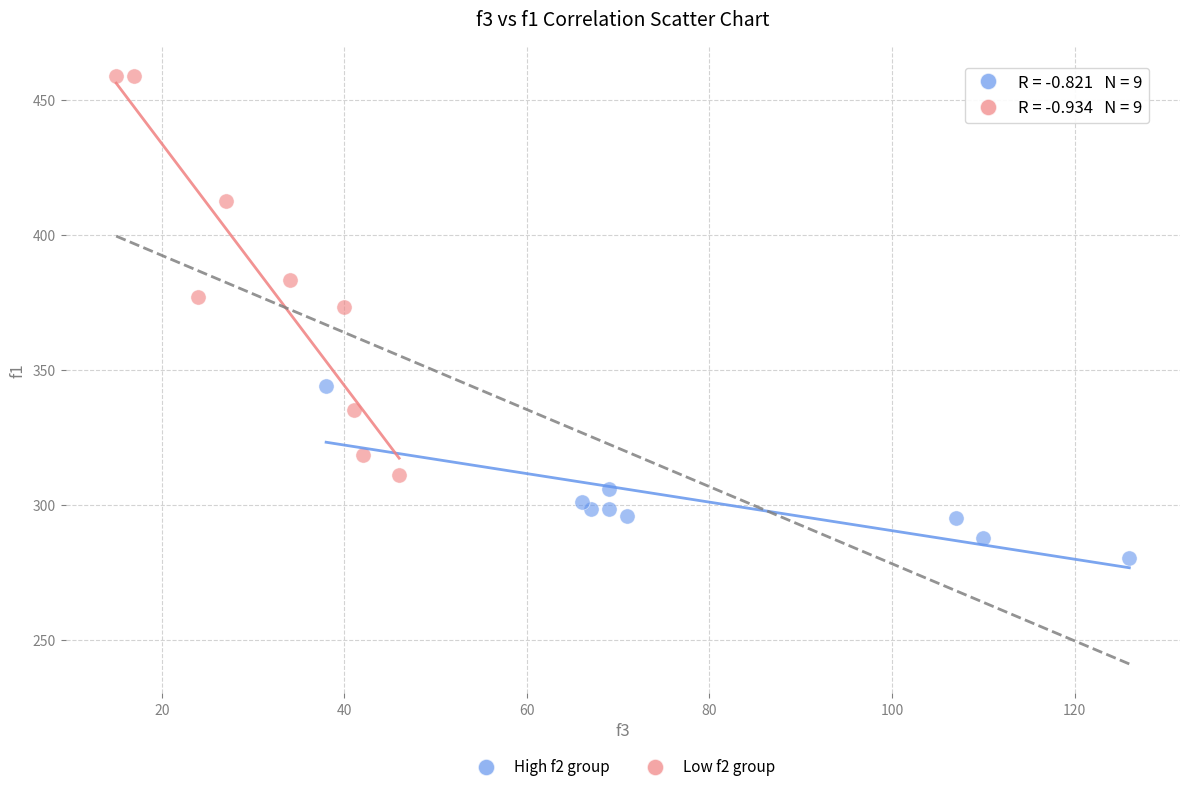

Which series contains the highest Y value?

Low f2 group